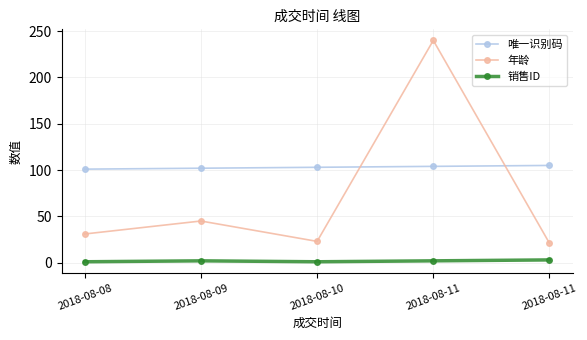

Which category has the lowest value across all series?

2018-08-08